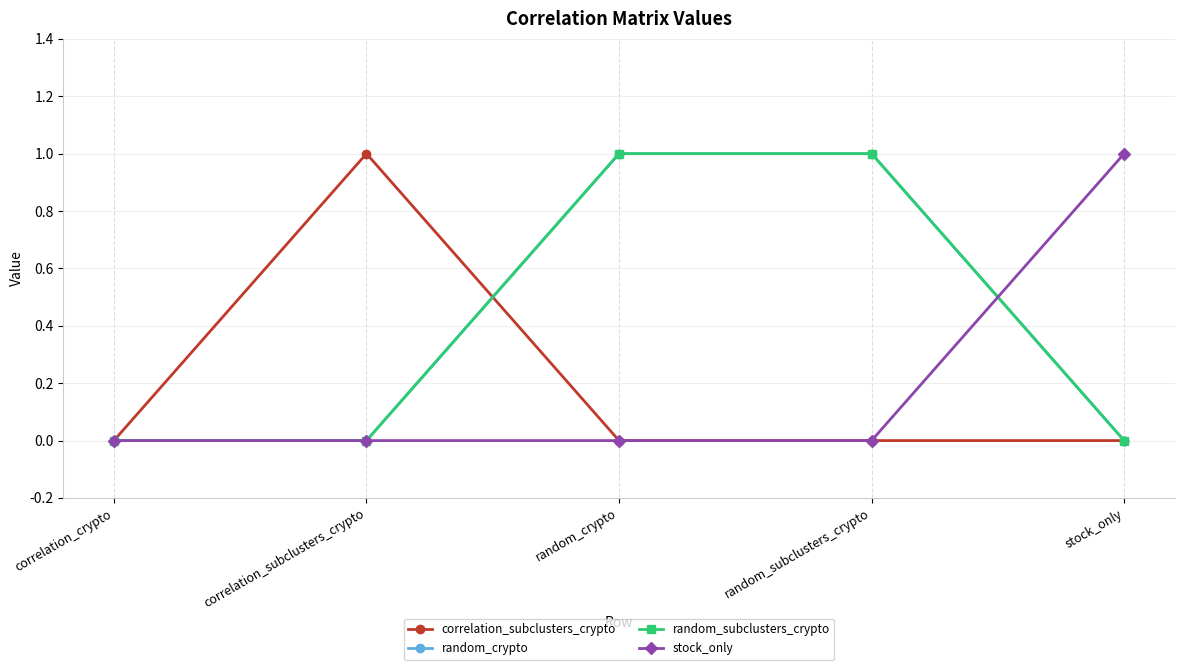

Reading right to left, what are all the values shown in this chart?

correlation_subclusters_crypto: 0	0	0	1	0
random_crypto: 0	1	1	0	0
random_subclusters_crypto: 0	1	1	0	0
stock_only: 1	0	0	0	0